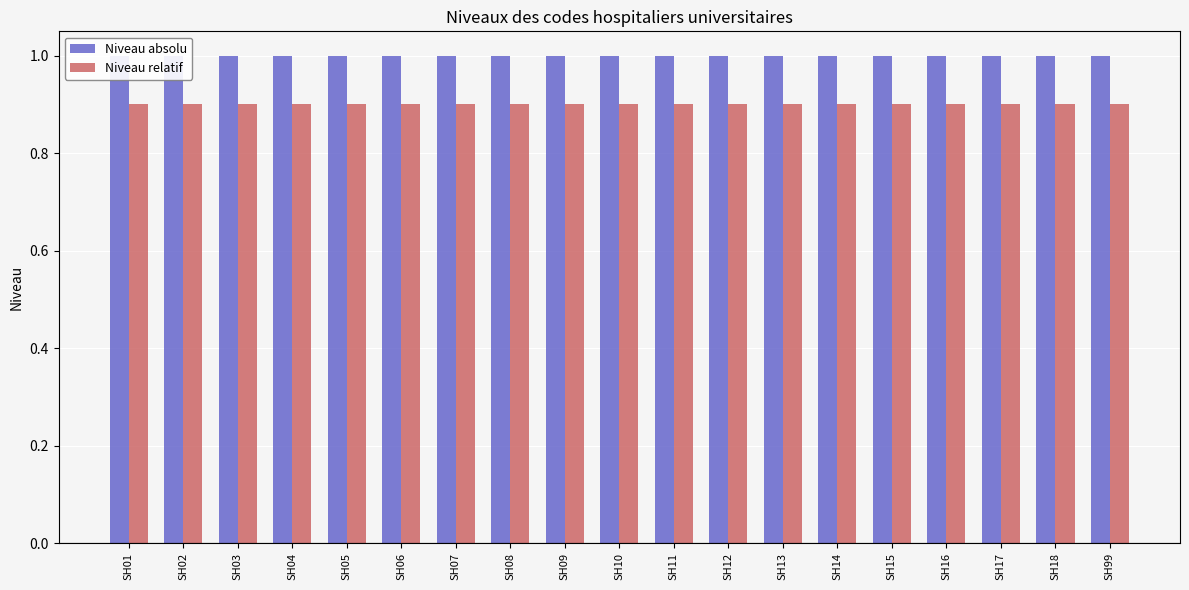

What is the value of the Niveau relatif bar at the 6th from the left?

0.9